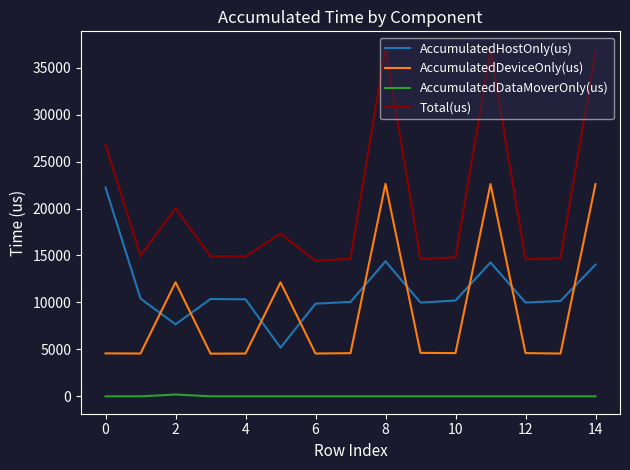

Which series has the largest total across all categories?

Total(us)